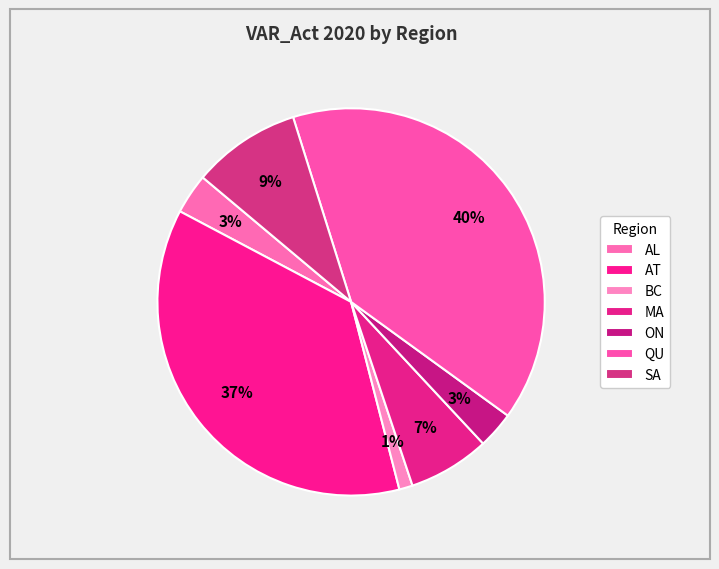

Count the number of slices in the pie.

7